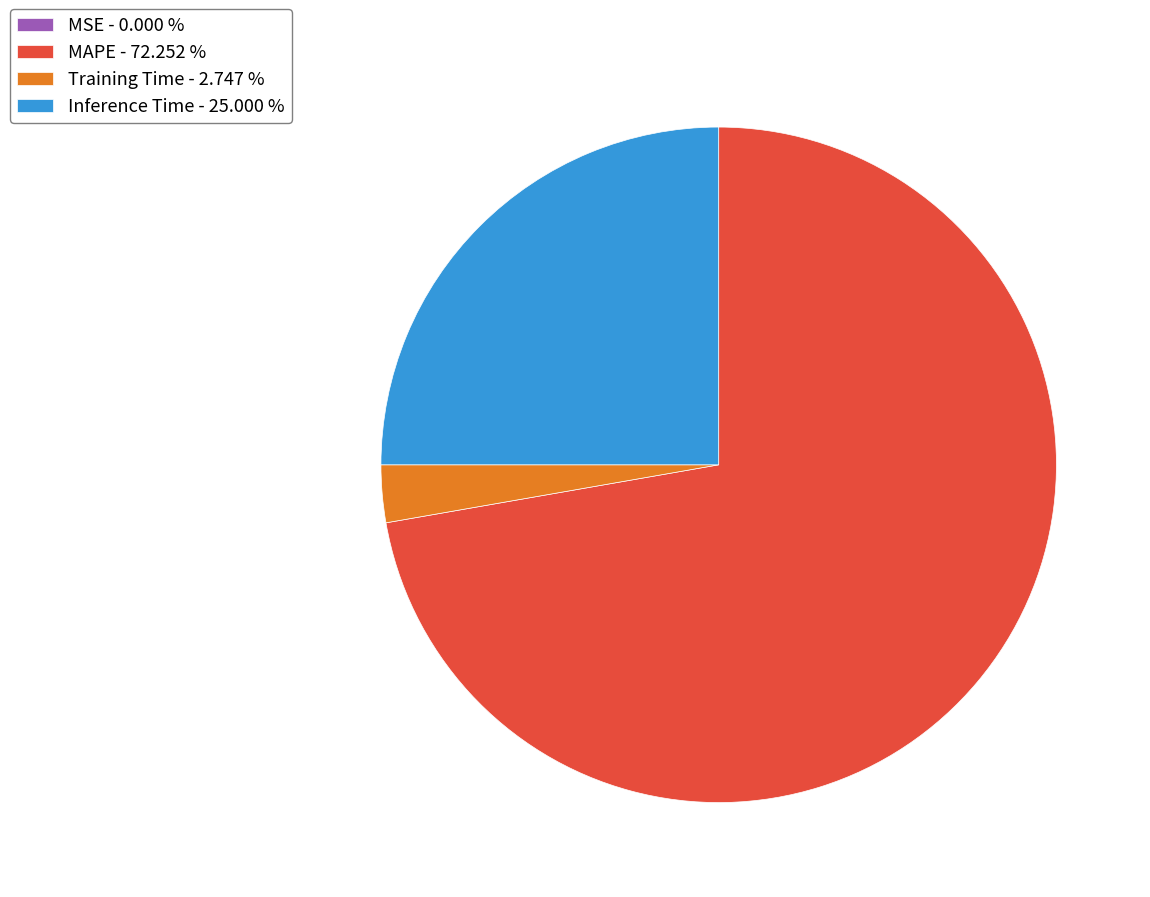

Is there a majority slice in this chart?

Yes